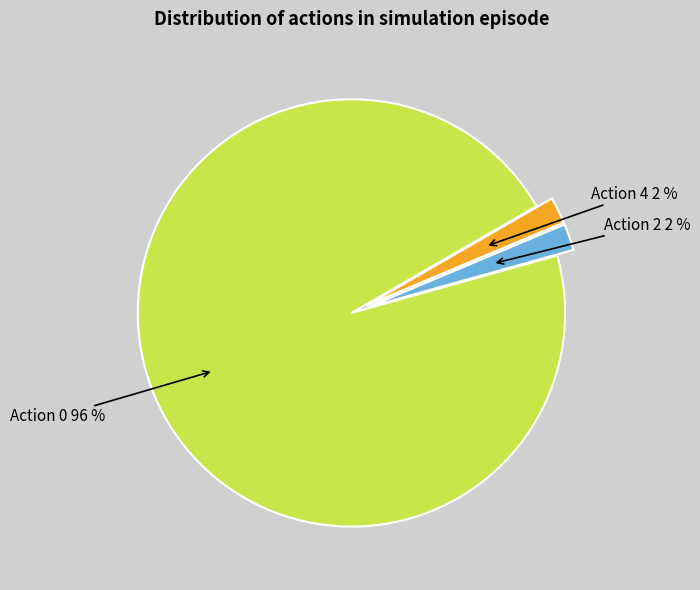

What is the largest slice in the pie chart?

Action 0